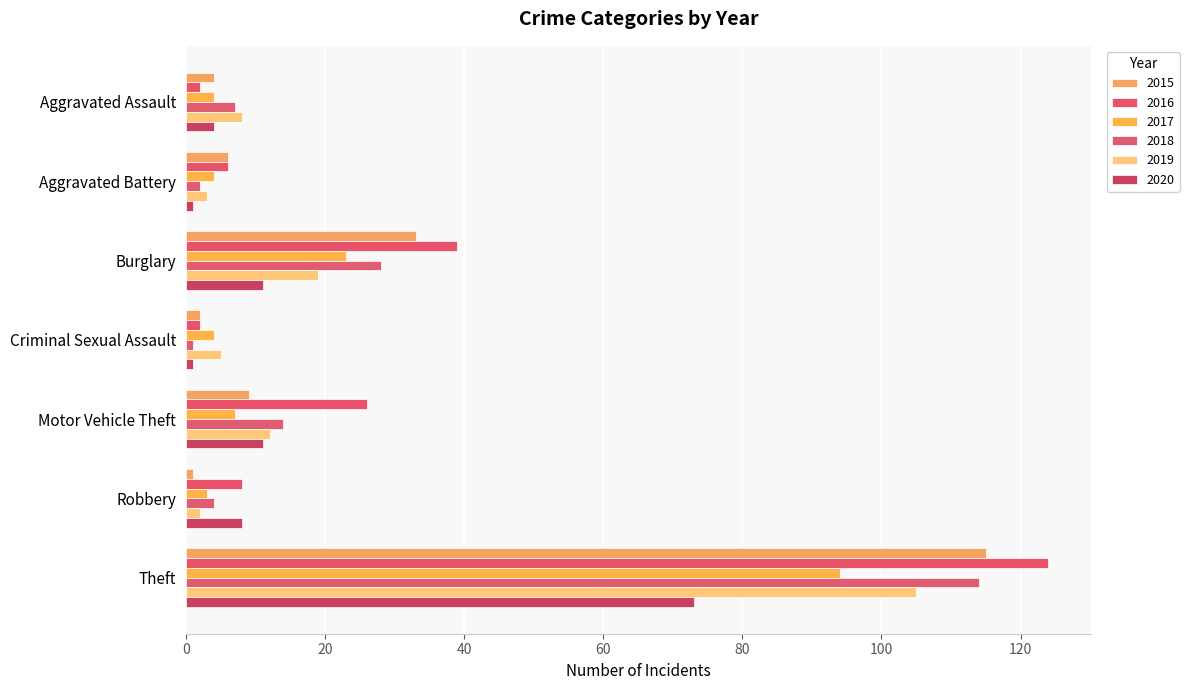

Reading right to left, transcribe all the data shown in this chart.

2015: 115	1	9	2	33	6	4
2016: 124	8	26	2	39	6	2
2017: 94	3	7	4	23	4	4
2018: 114	4	14	1	28	2	7
2019: 105	2	12	5	19	3	8
2020: 73	8	11	1	11	1	4